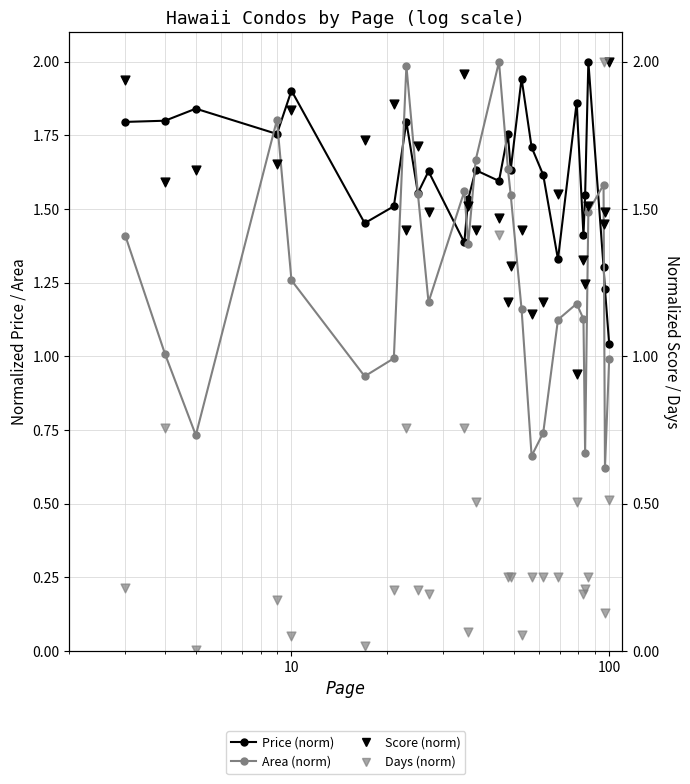

Which series reaches the maximum Y coordinate?

Price (norm)